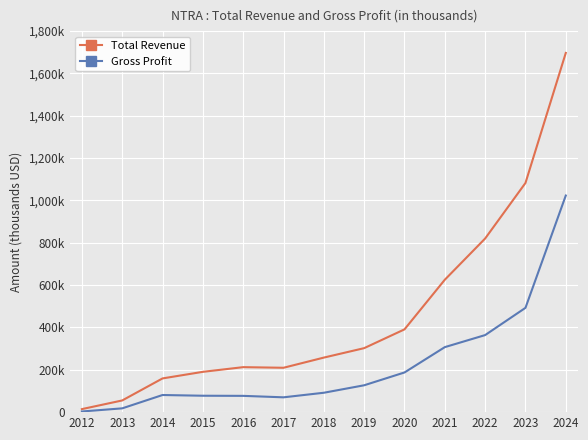

At which label does Total Revenue first exceed 257700?

2019